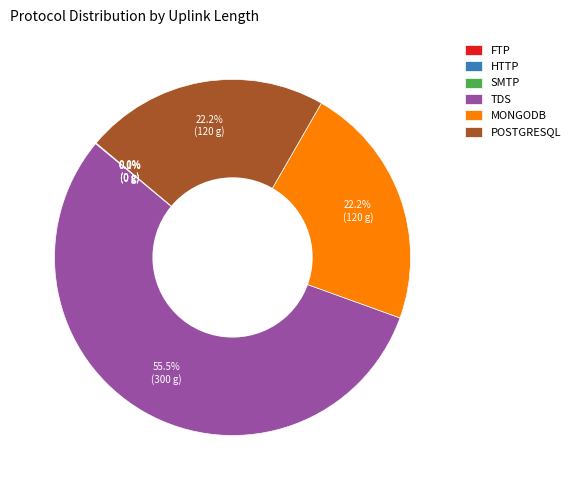

Which slice is the largest?

TDS